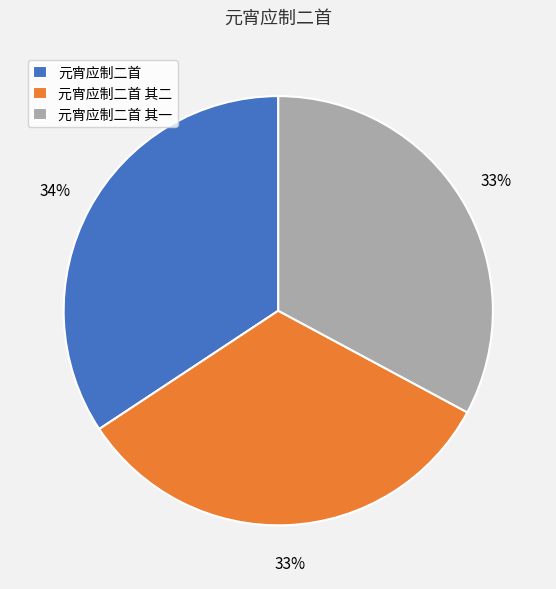

Combined, do 元宵应制二首 其一 and 元宵应制二首 其二 account for over 50%?

Yes